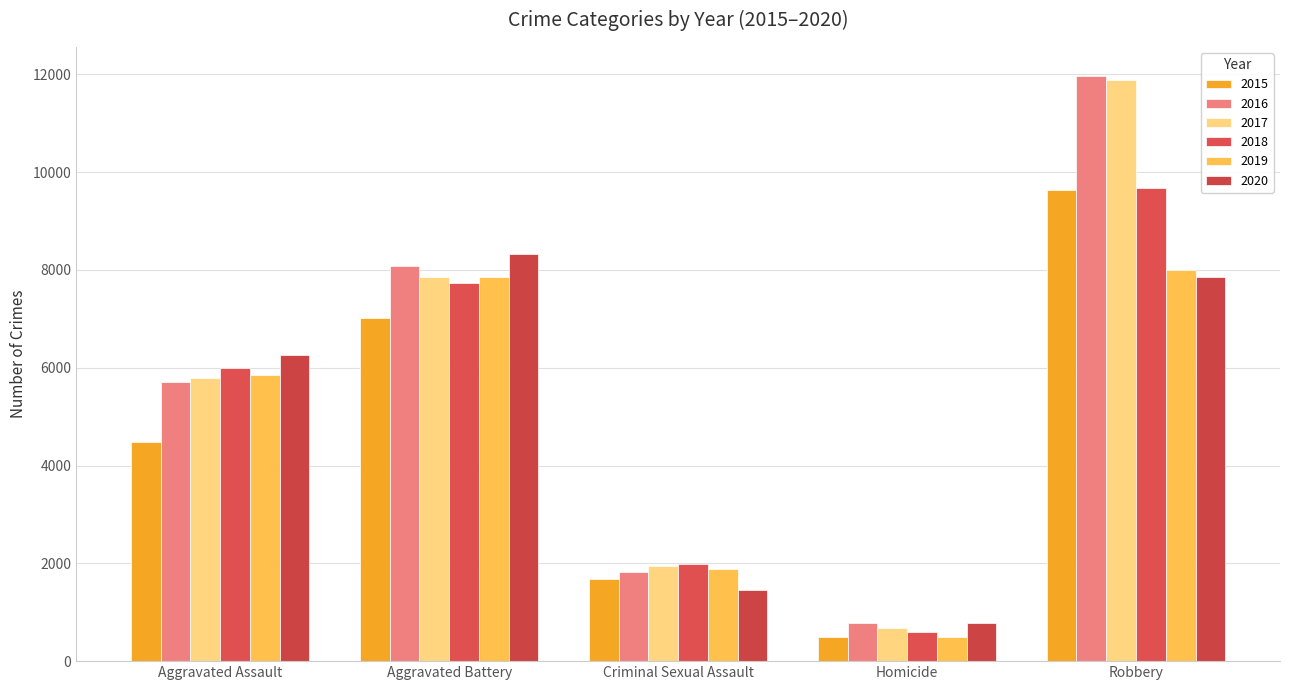

What is the difference between the second highest and second lowest values in the 2018 series?

5748